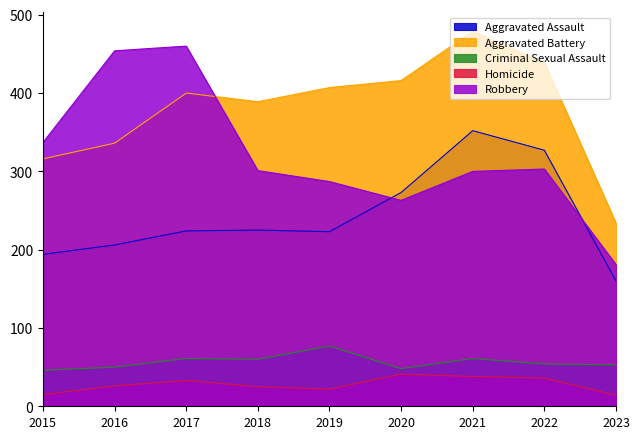

Reading left to right, transcribe all the data shown in this chart.

Aggravated Assault: 194	206	224	225	223	273	352	327	160
Aggravated Battery: 316	336	400	389	407	416	479	439	234
Criminal Sexual Assault: 46	50	61	60	77	48	61	54	53
Homicide: 15	26	33	25	22	41	38	36	14
Robbery: 337	454	460	301	287	263	300	303	181